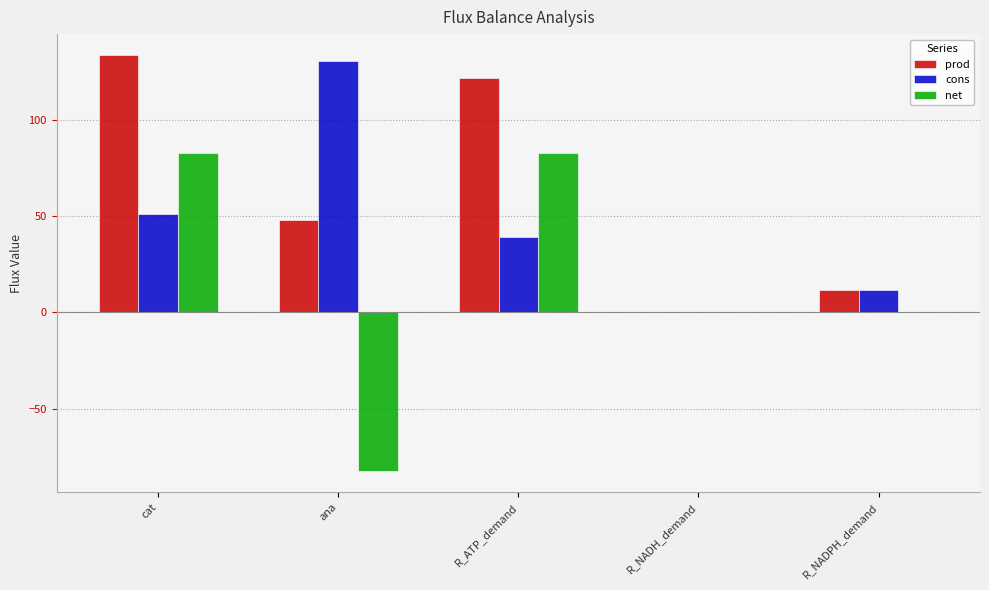

What is the maximum value shown in the chart?

133.6